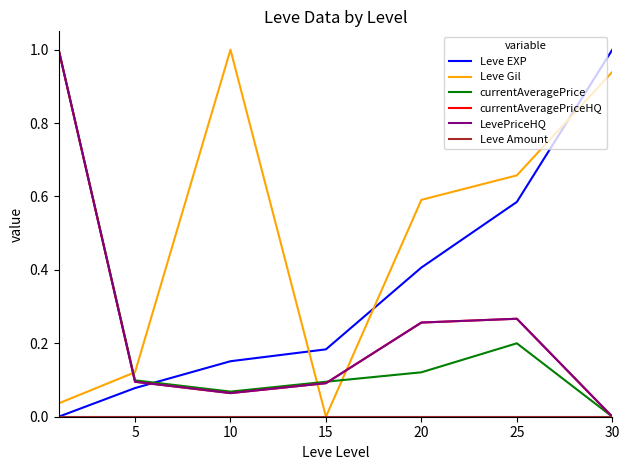

Between which two adjacent categories do currentAveragePriceHQ and Leve EXP first intersect?

5 and 10